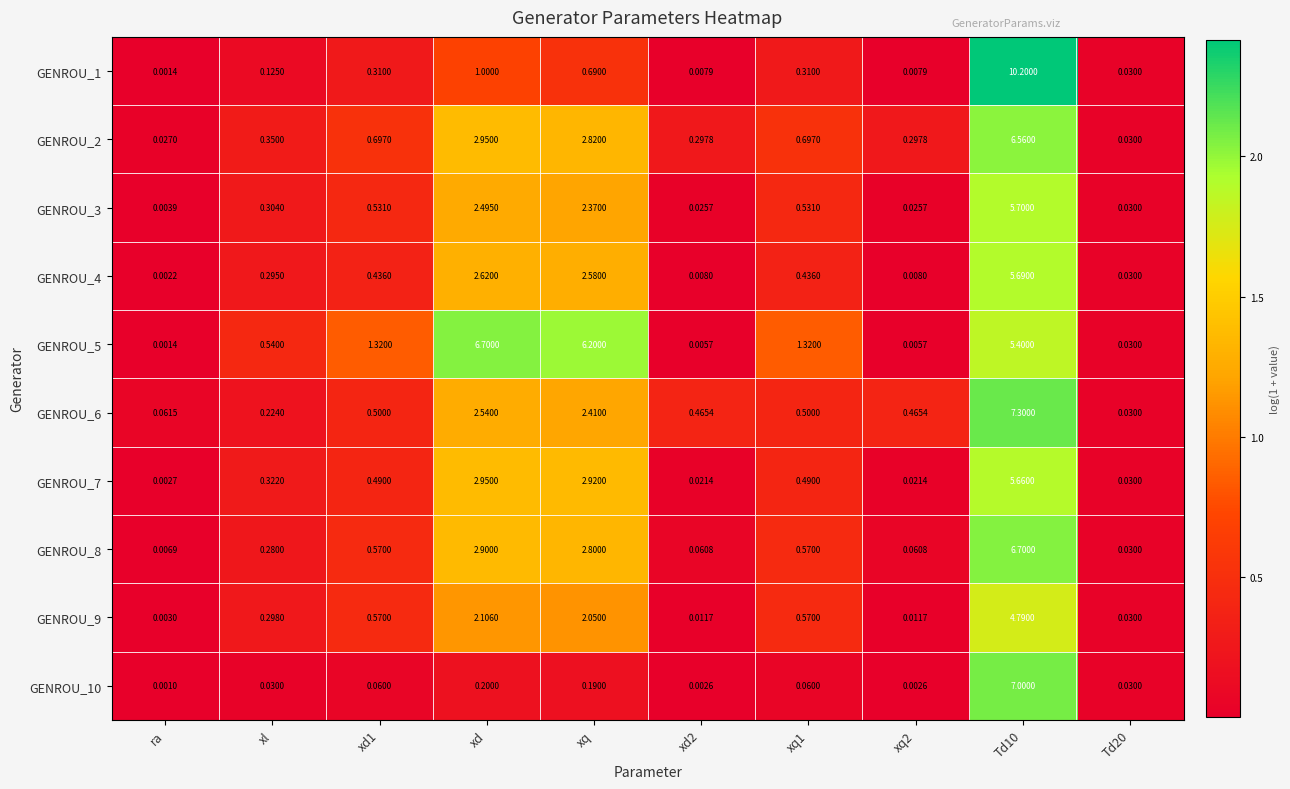

Which category has the lowest value across all series?

ra